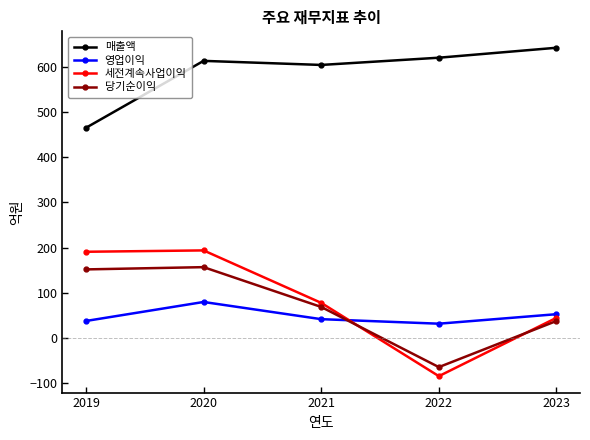

List the series in order of their peak value, lowest first.

영업이익, 당기순이익, 세전계속사업이익, 매출액